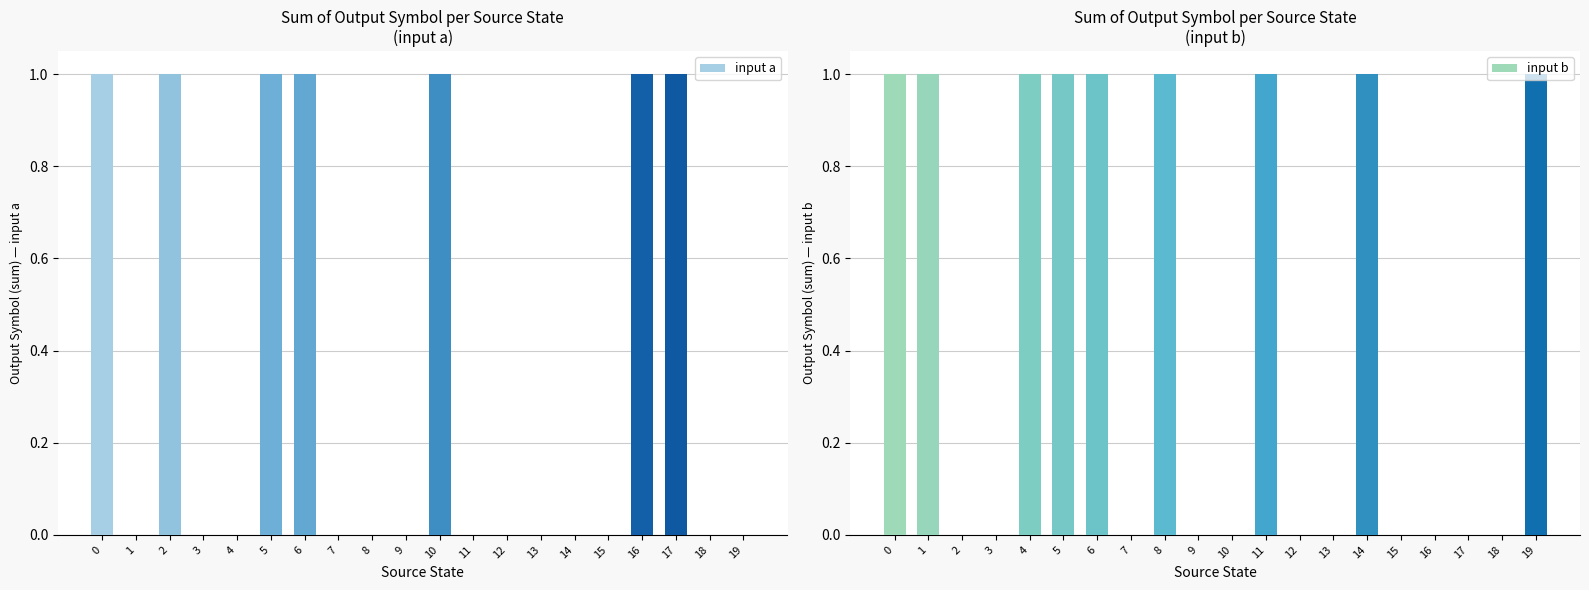

List the series in order of their peak value, lowest first.

input a, input b